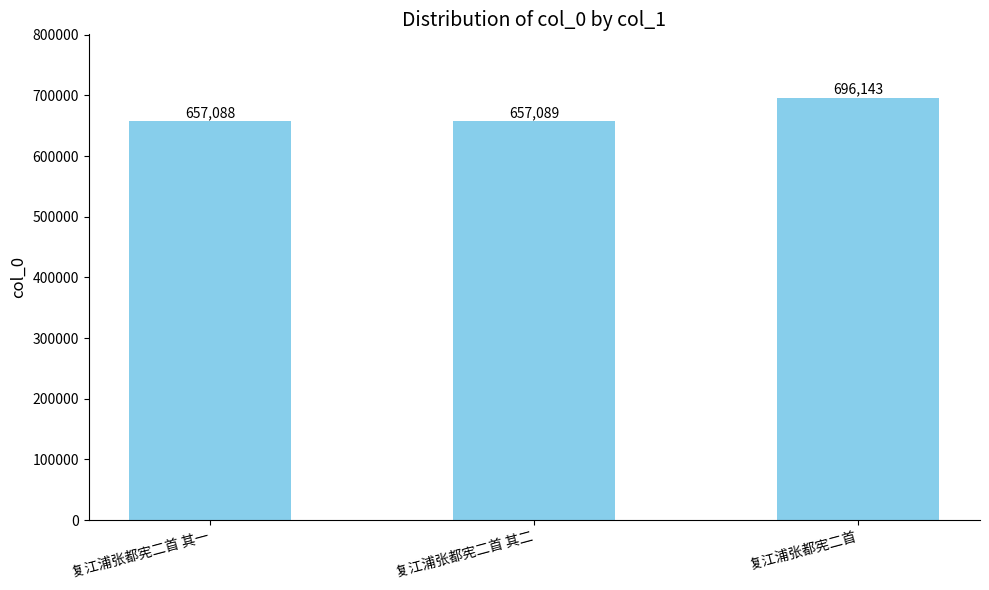

Is it true that the value at 复江浦张都宪二首 其一 is 235946?

False